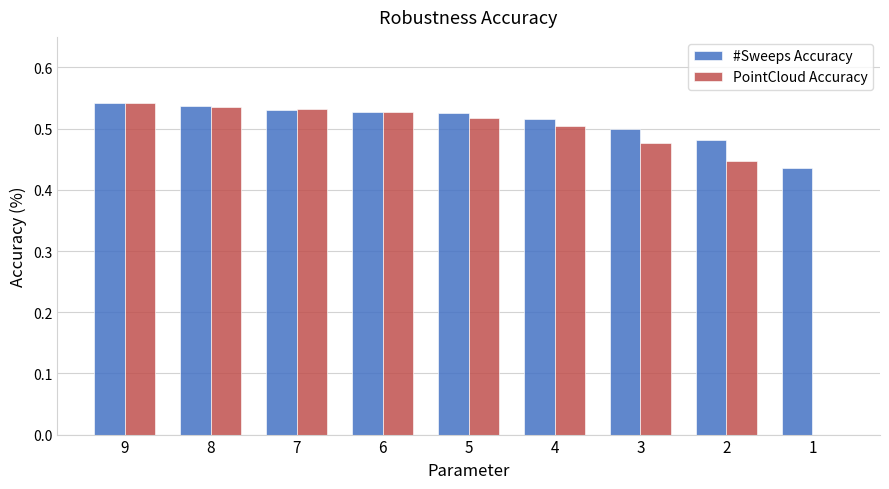

How many groups of bars are there?

9